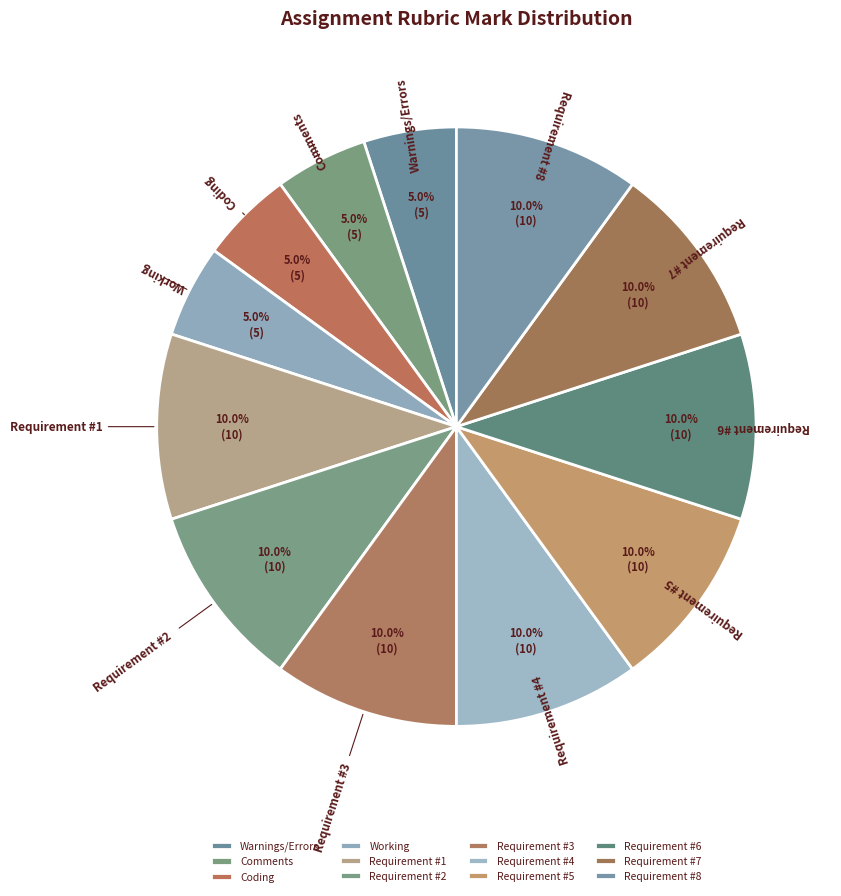

What percentage do Requirement #5 and Requirement #2 together represent?

20.0%